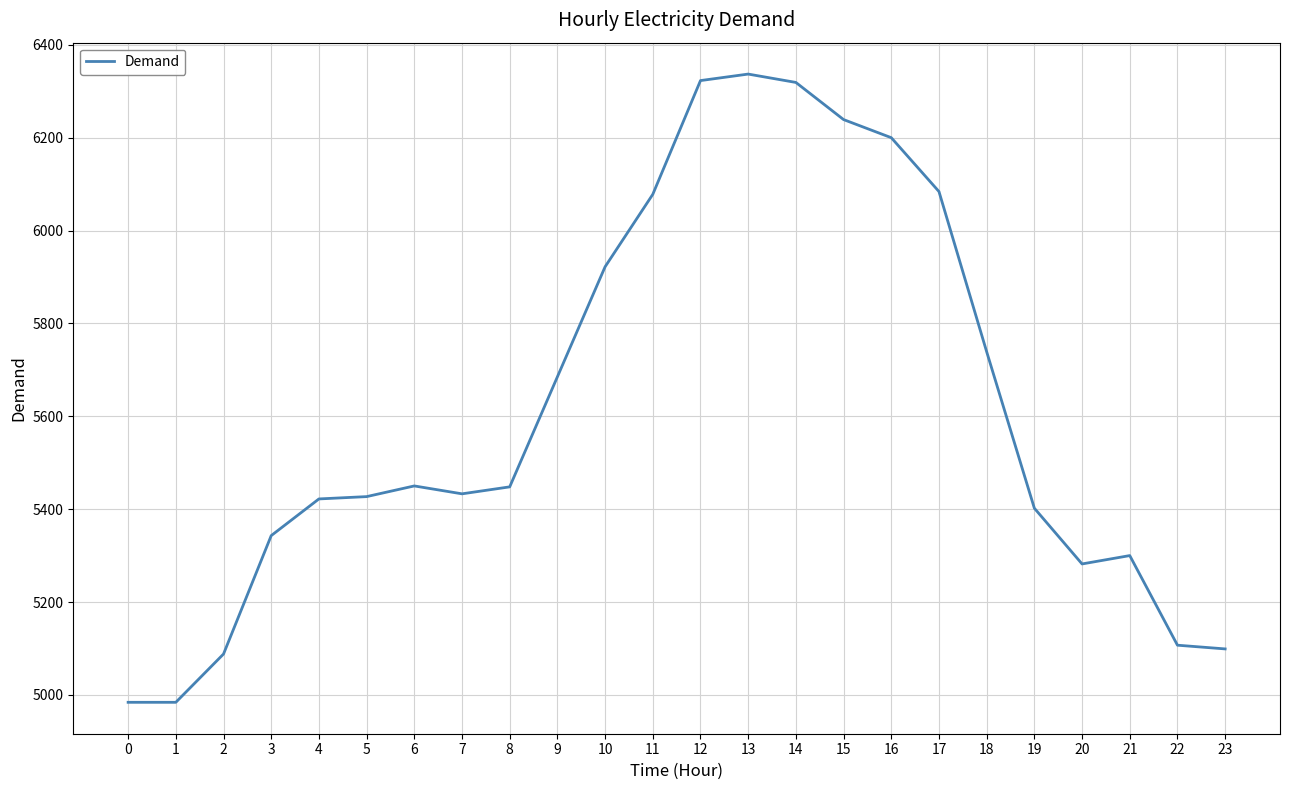

What is the sum of all values?

134695